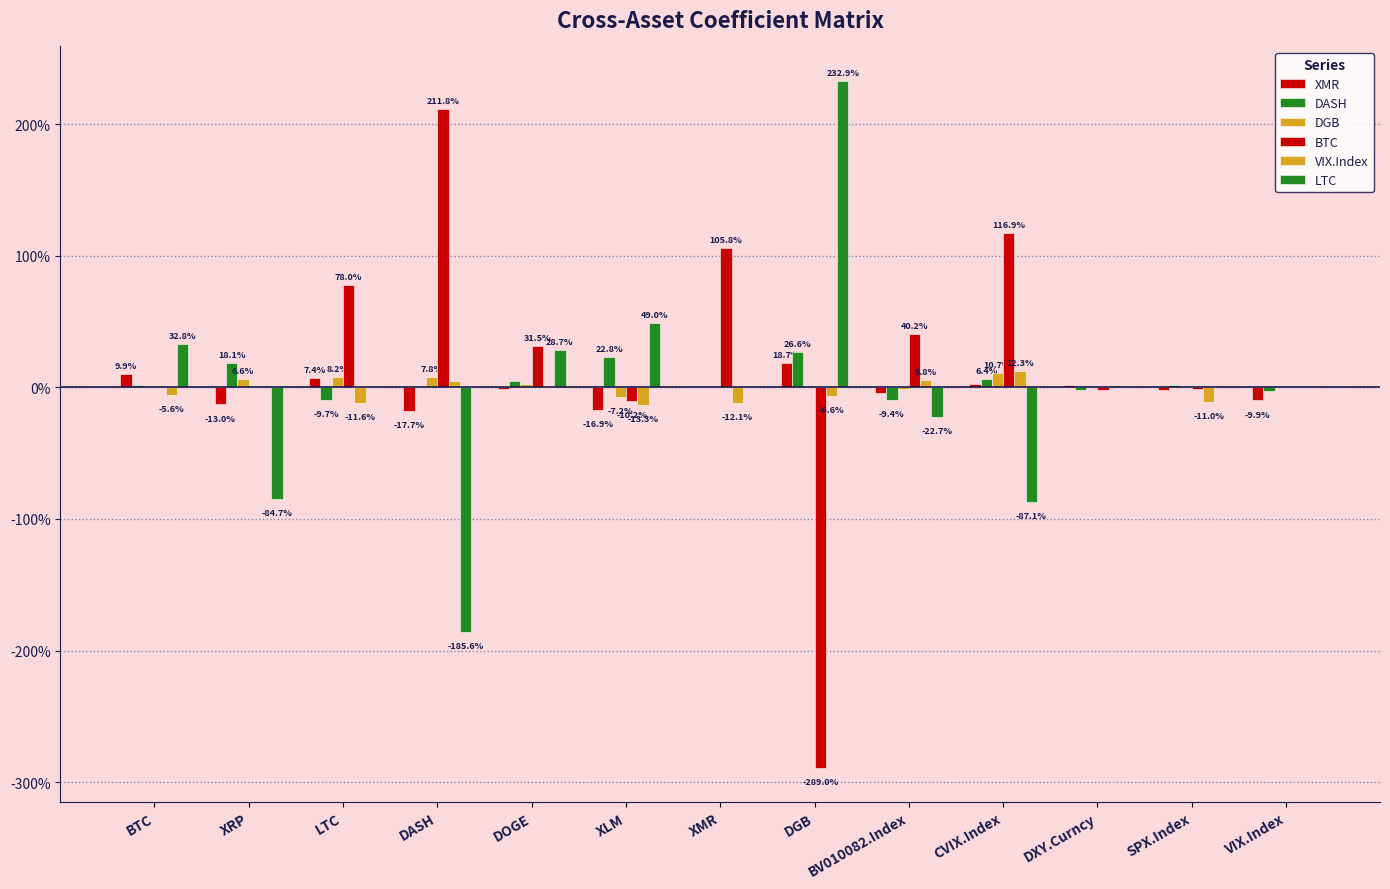

What is the highest value of the DASH series?

0.3